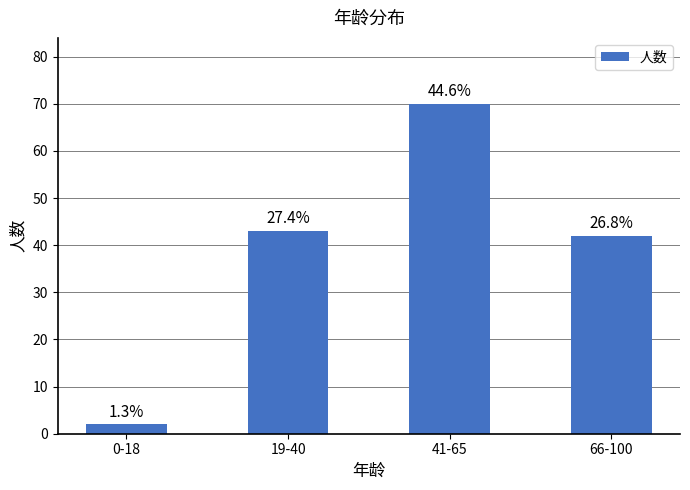

Does the chart contain any negative values?

No